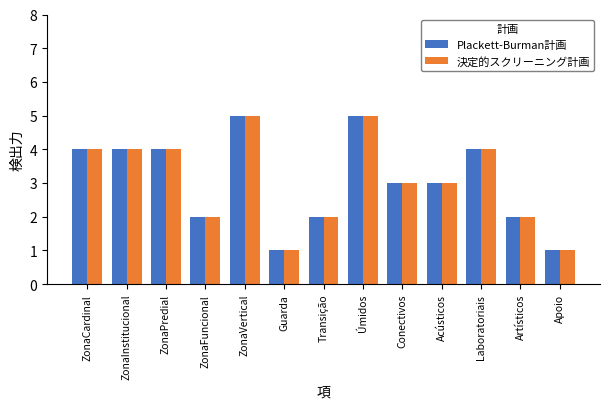

Reading left to right, transcribe all the data shown in this chart.

Plackett-Burman計画: 4	4	4	2	5	1	2	5	3	3	4	2	1
決定的スクリーニング計画: 4	4	4	2	5	1	2	5	3	3	4	2	1